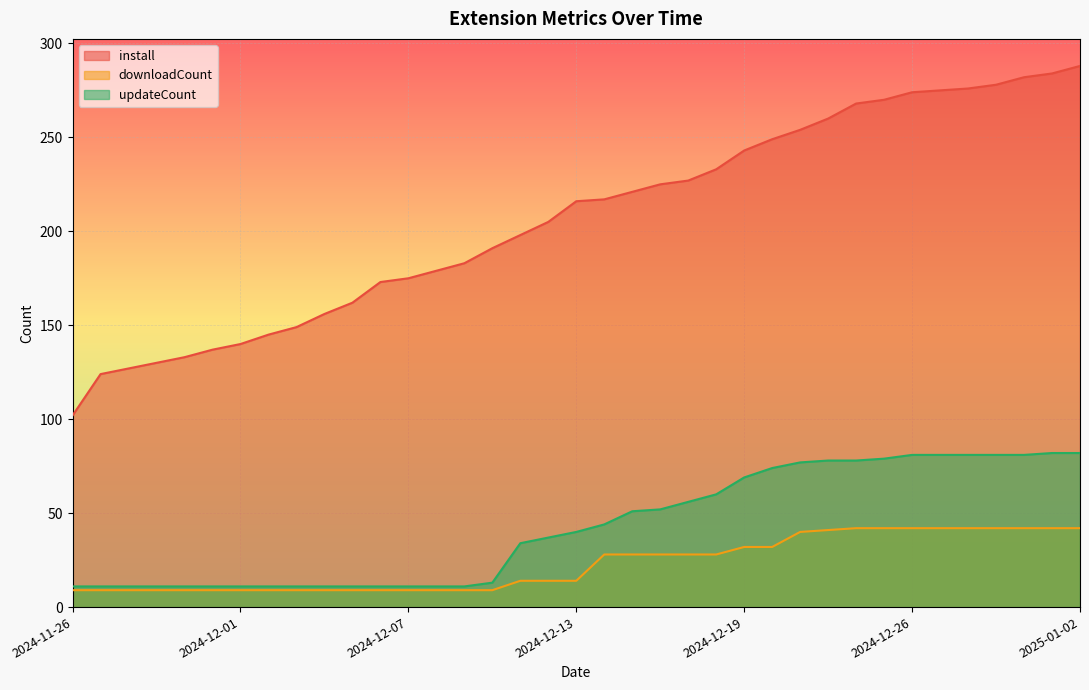

Which series has the largest range (max minus min)?

install